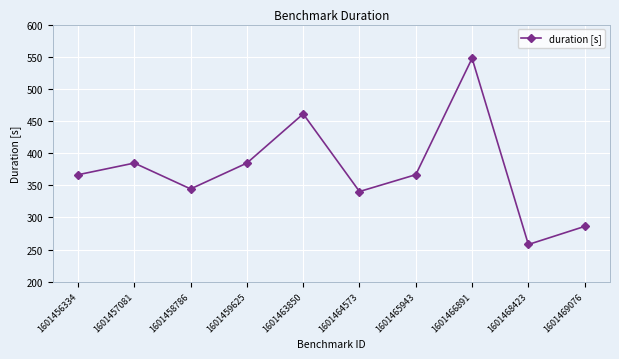

Read the value at 1601457081.

384.5